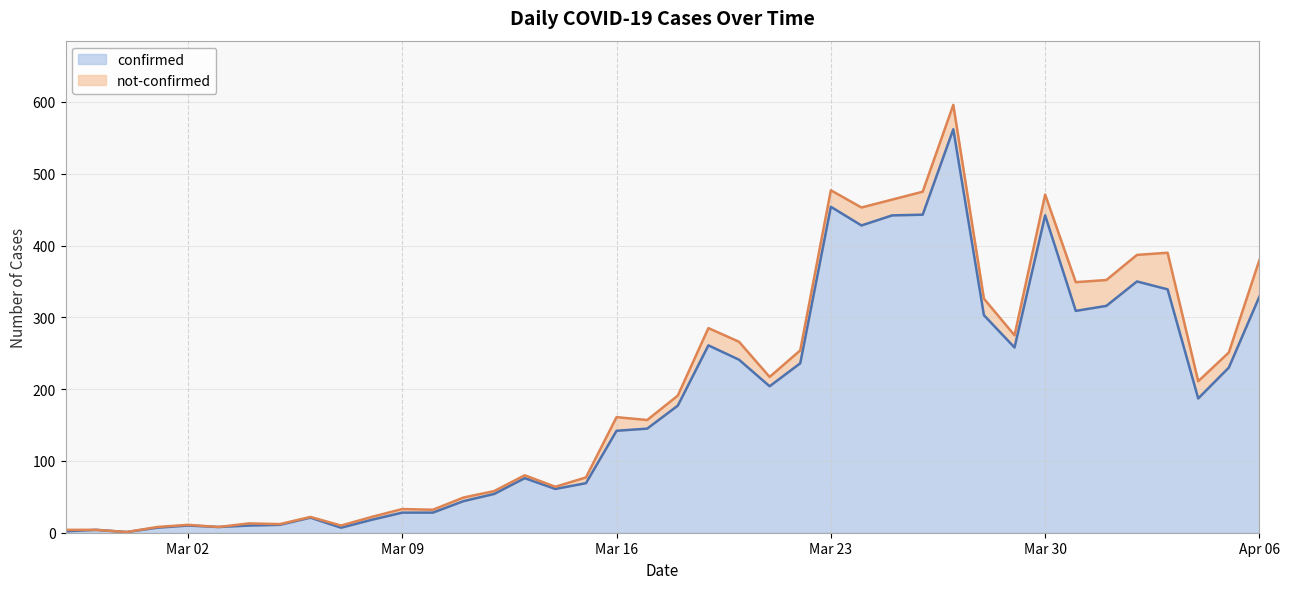

What is the average value?

181